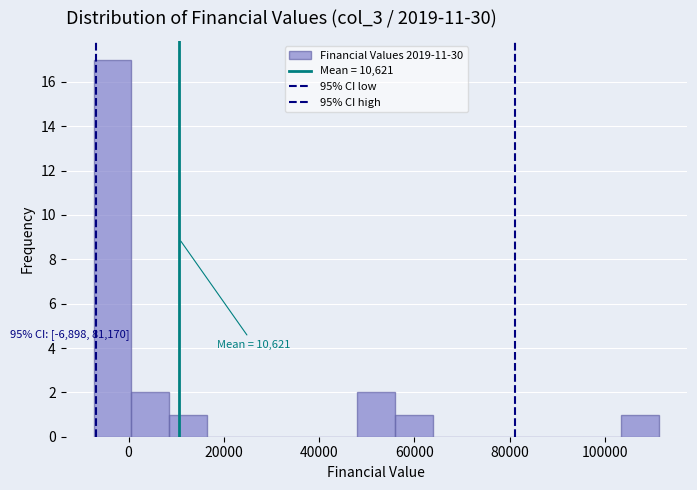

Read against the x-axis, roughly where is the centre of the tallest bar?

-4000